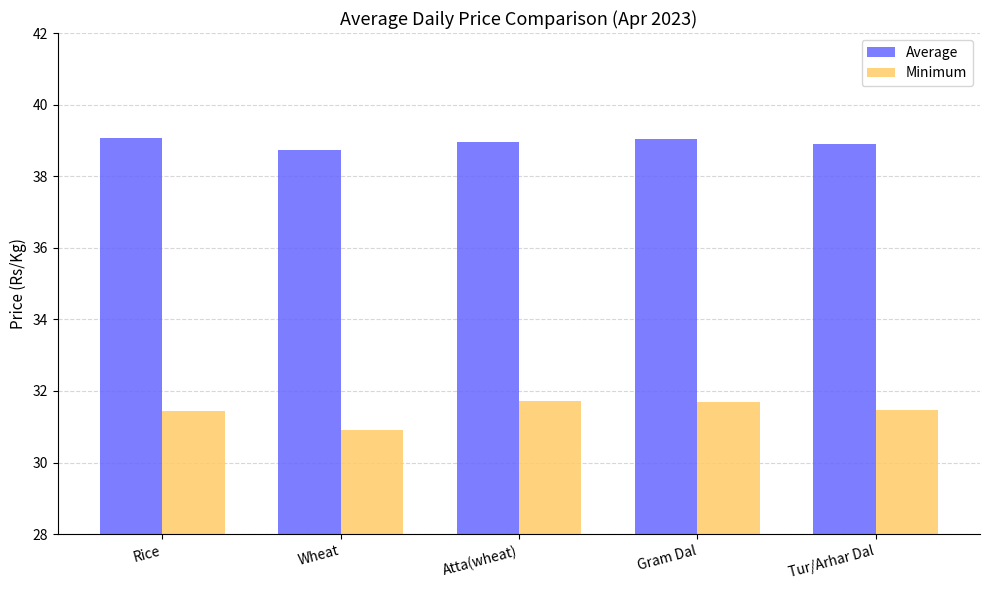

What is the sum of all Minimum values?

157.3